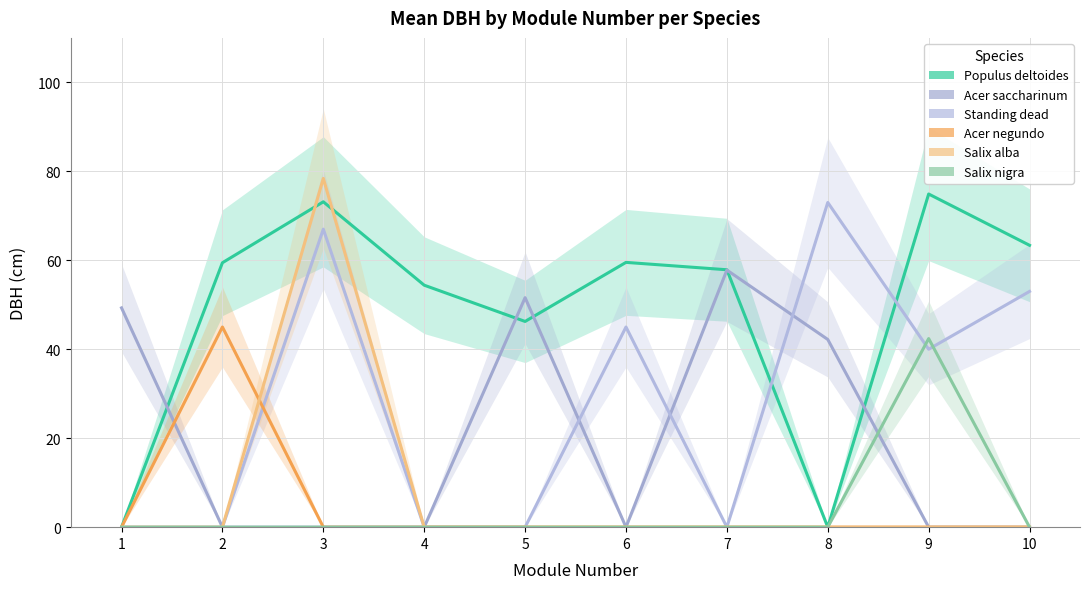

How many intersections are there between Salix alba and Populus deltoides?

2